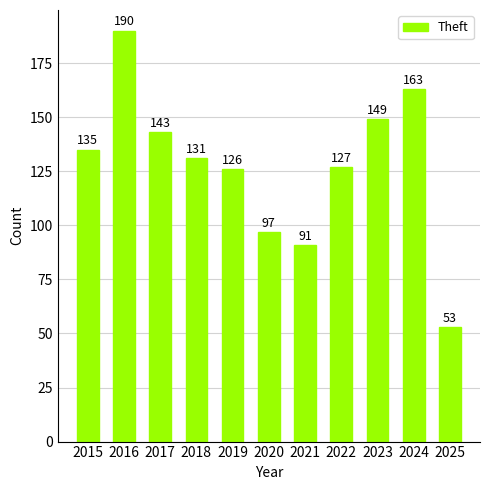

Which label corresponds to the largest value in the chart?

2016